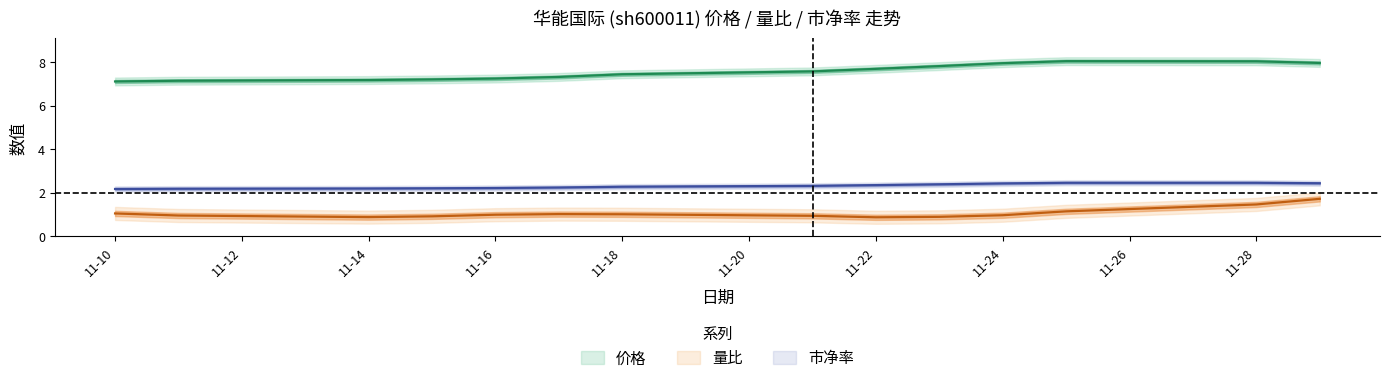

Is this an area chart (filled region under the line)?

No